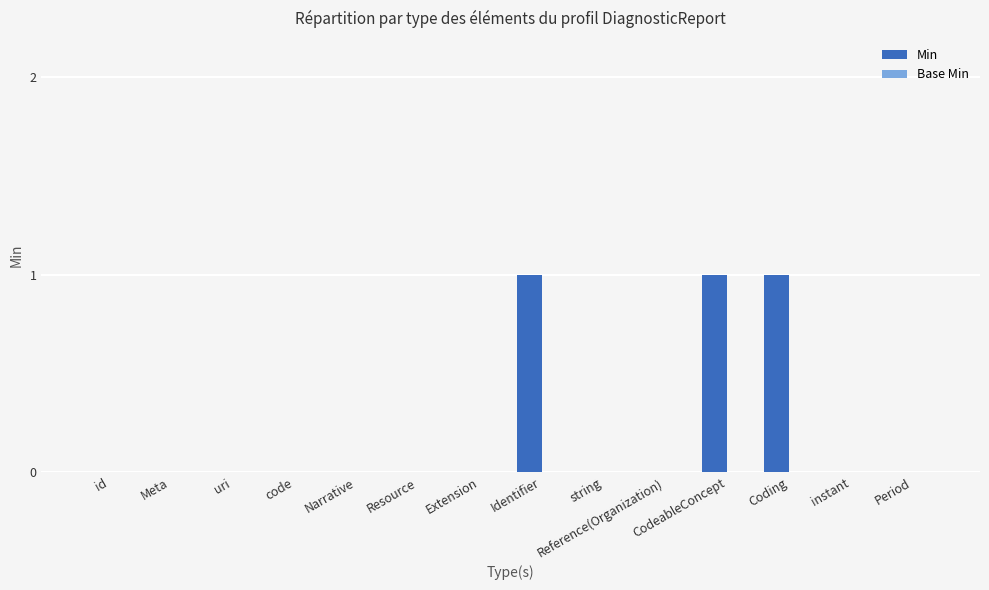

How many series are shown in this chart?

1